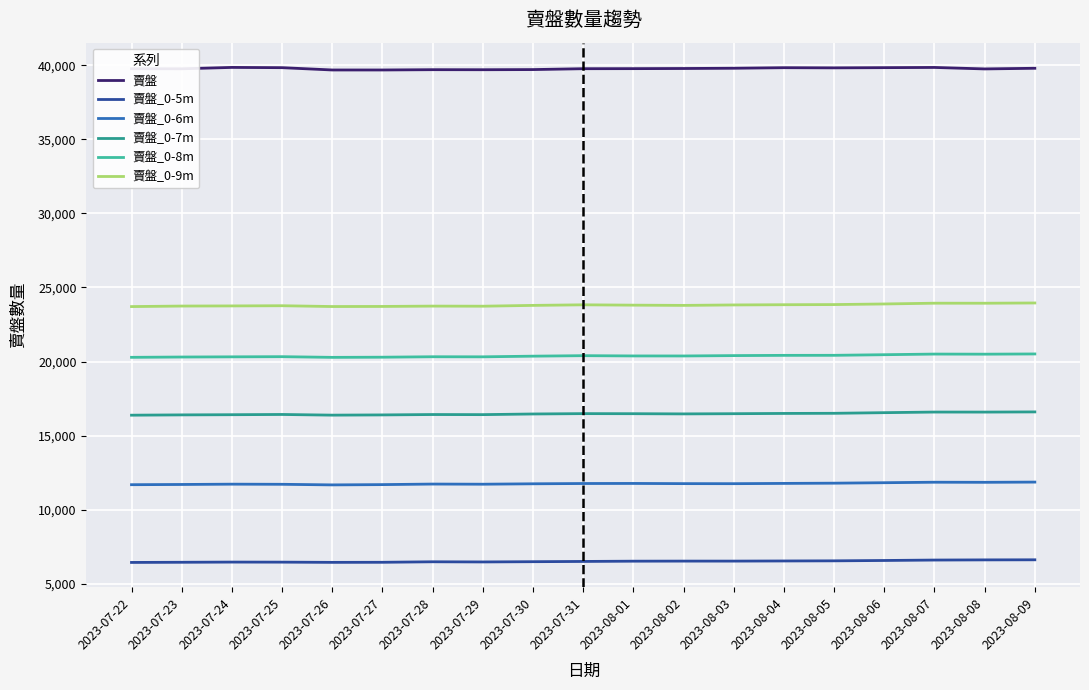

What is the difference between the highest and lowest values at 2023-08-01?

33237